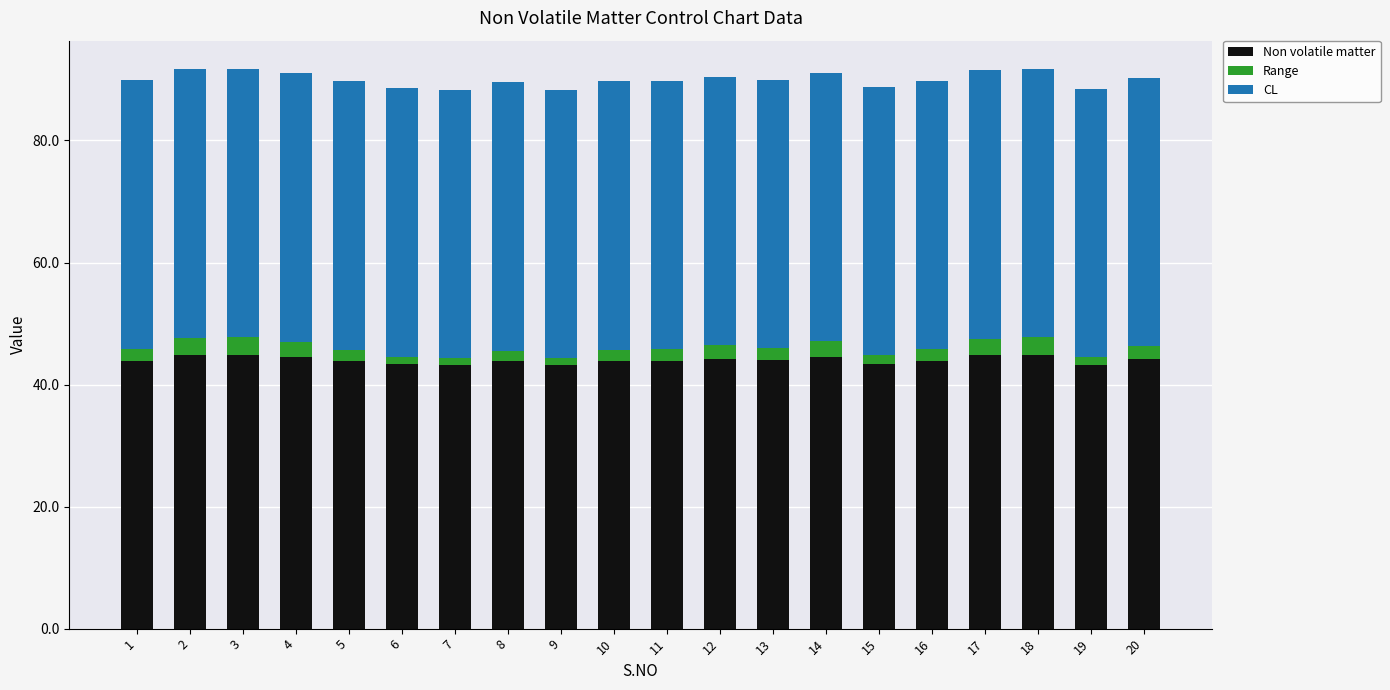

Are the bars horizontal?

No